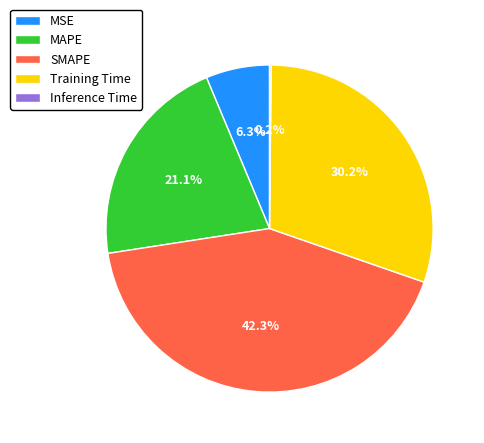

To the nearest percent, what percentage of the pie is Training Time?

30%